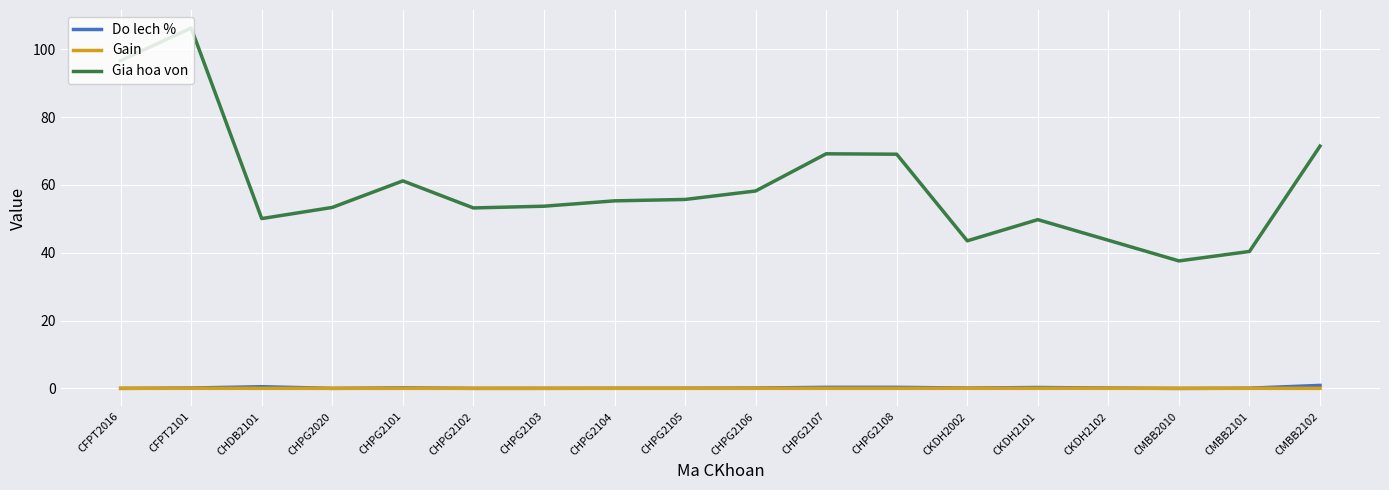

At which category is the sum across all series the highest?

CFPT2101